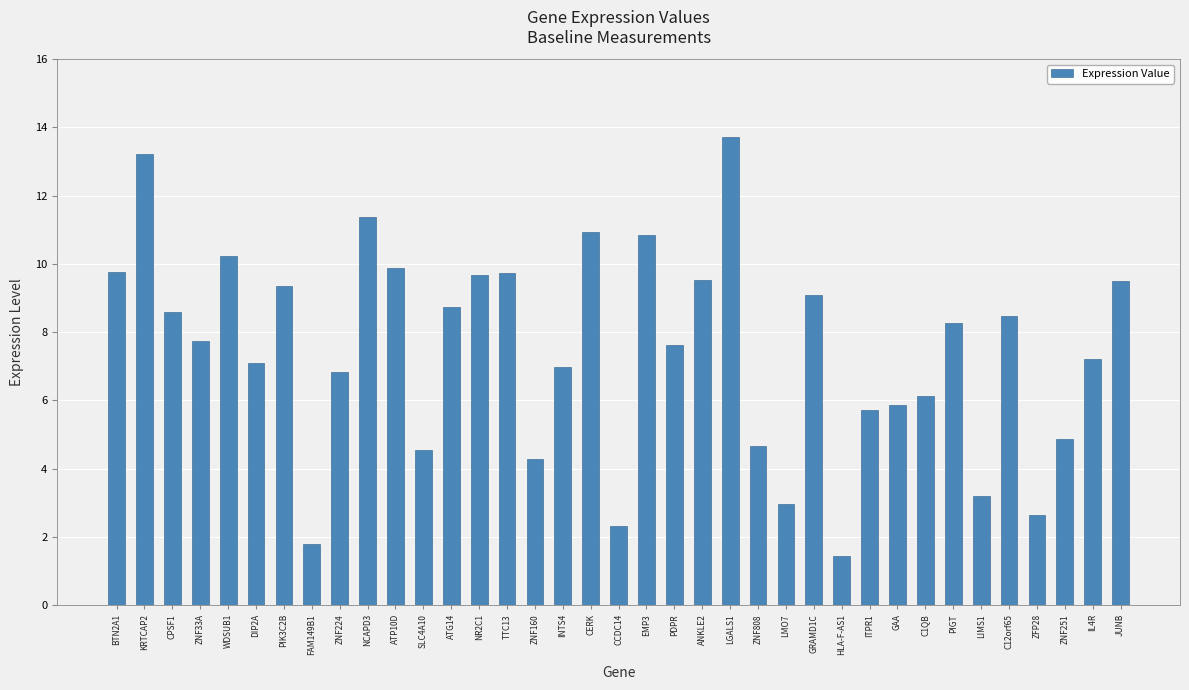

What is the sum of the values at CPSF1 and EMP3?

19.4